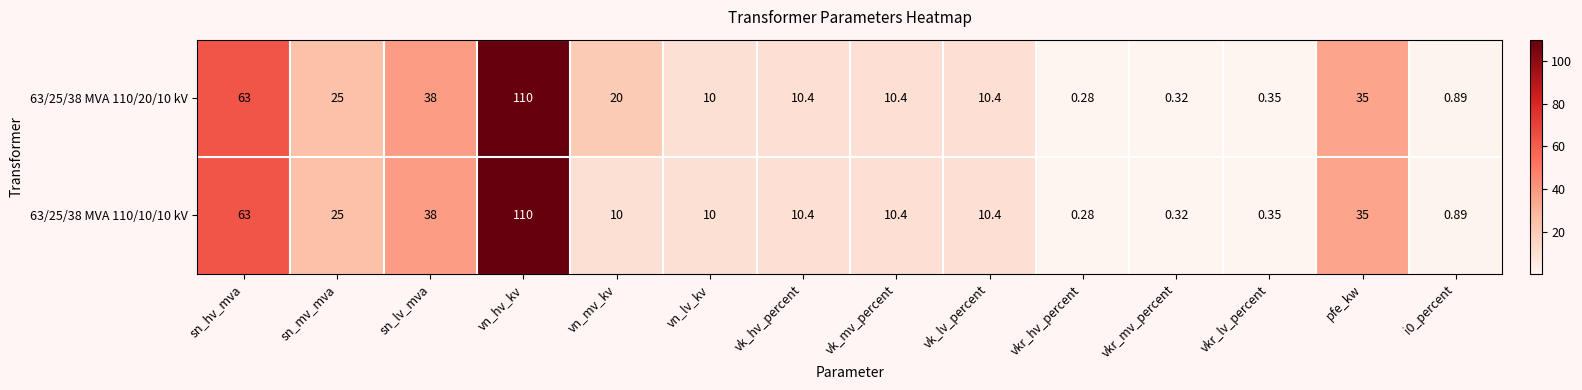

What is the greatest value displayed?

110.0